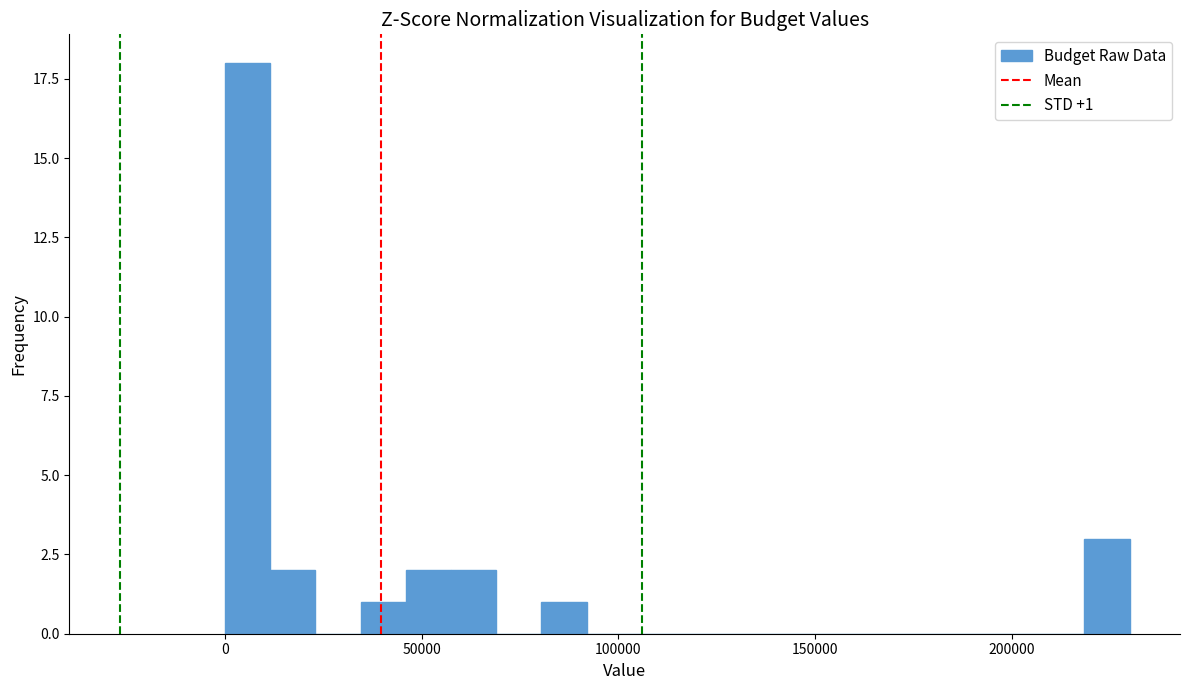

Around what value on the x-axis is the tallest bar? Give the approximate position of its centre, as read against the axis.

5000